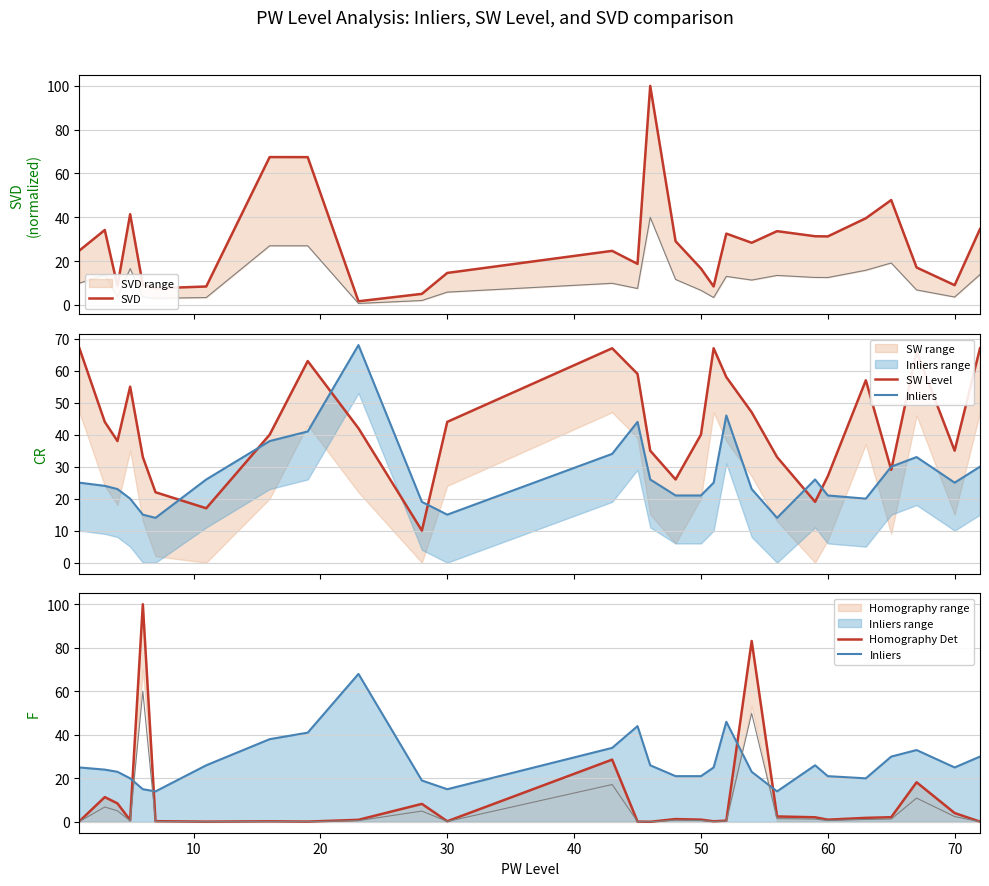

How many data points in Inliers are above 25?

12